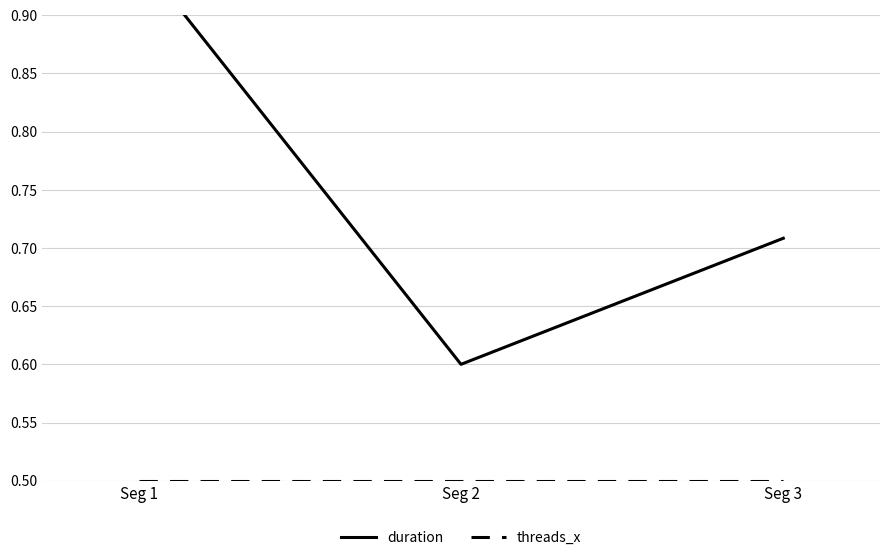

At which category does the chart reach its minimum across all series?

Seg 1